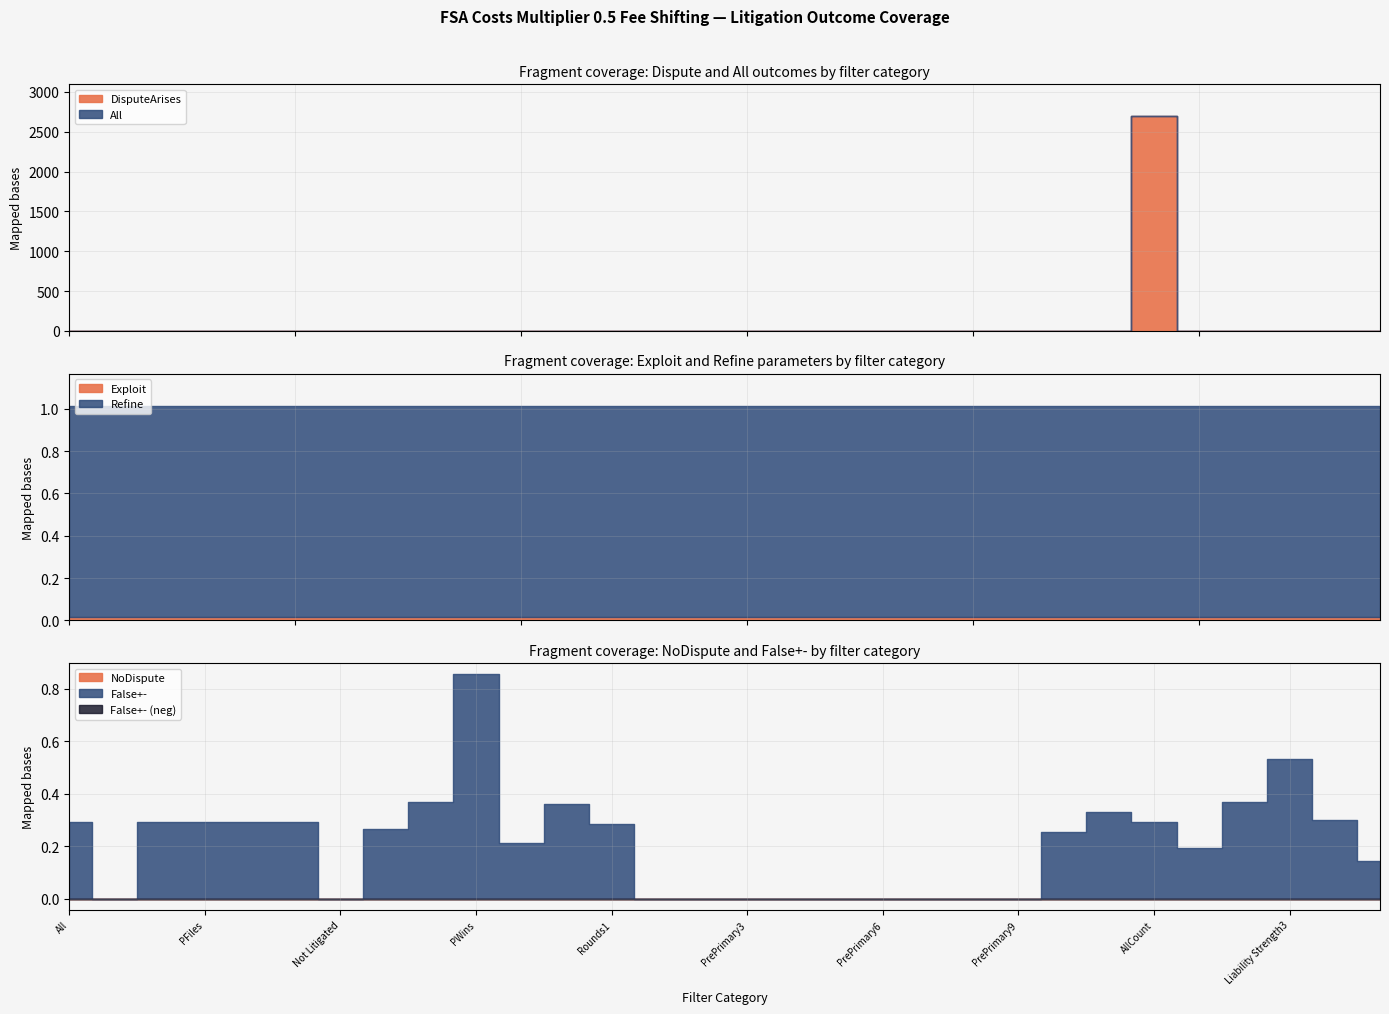

Rank the series by their maximum value, from lowest to highest.

NoDispute, Exploit, False+-, Refine, DisputeArises, All